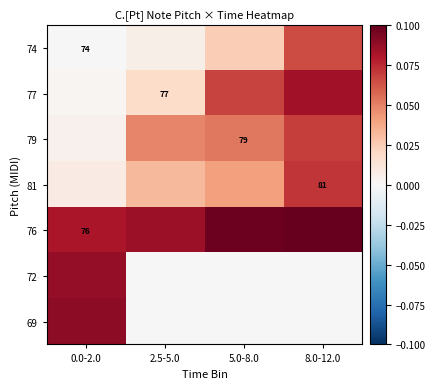

At which label does 76 reach its minimum?

0.0-2.0